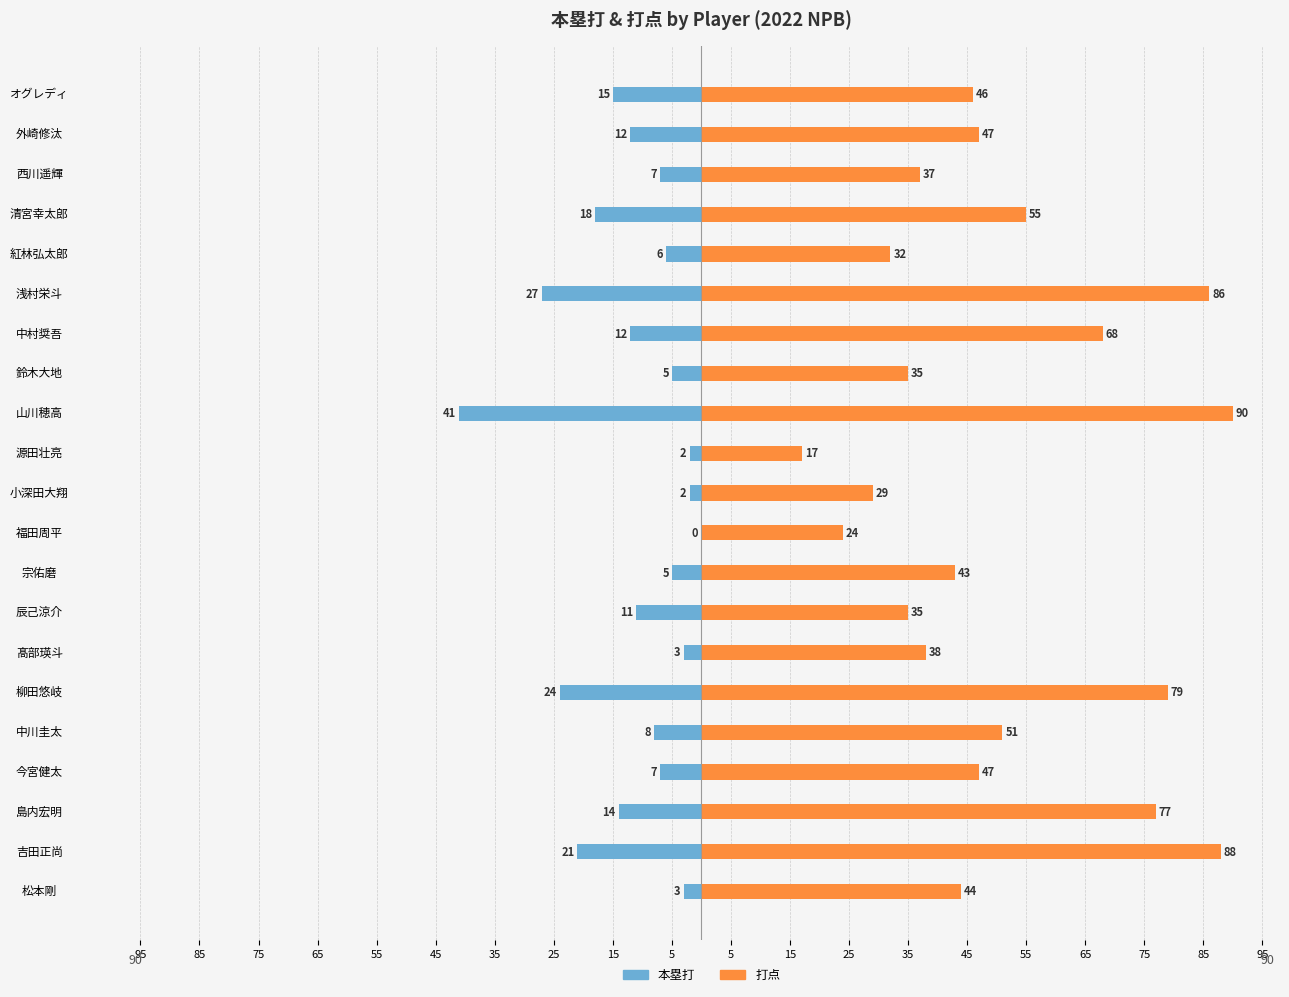

What is the difference between the second highest and minimum values in the 打点 series?

71